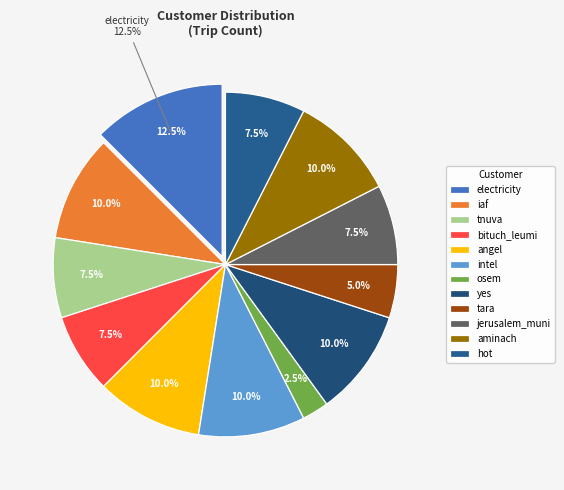

Rank the categories by value from lowest to highest.

osem, tara, tnuva, bituch_leumi, jerusalem_muni, hot, iaf, angel, intel, yes, aminach, electricity